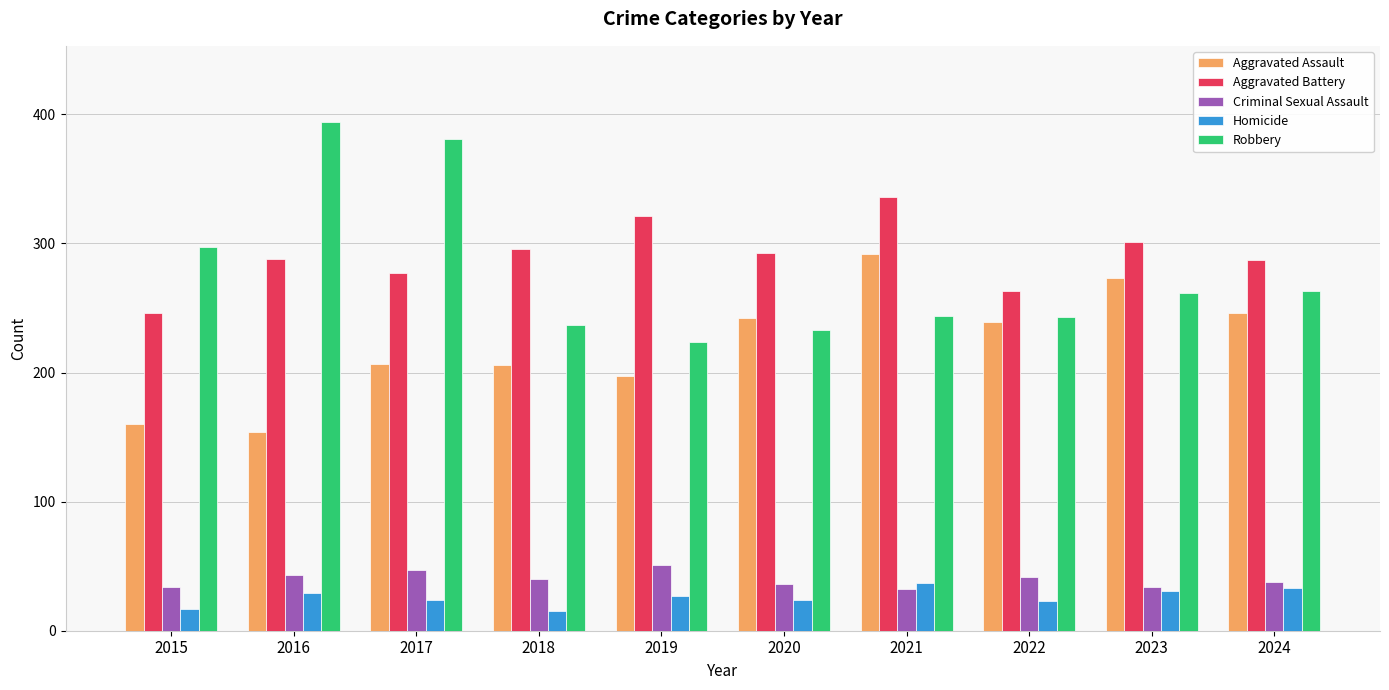

Does the chart contain stacked bars?

No